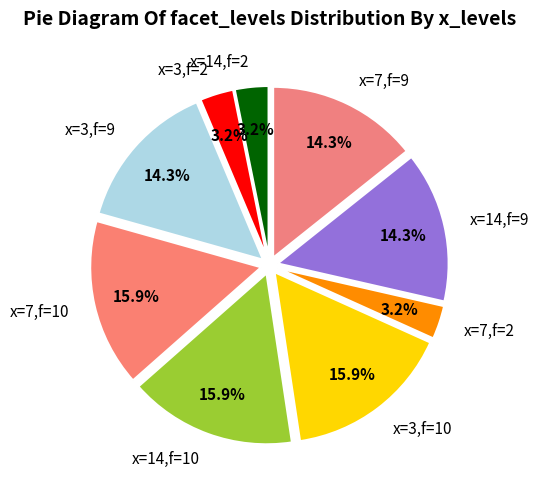

Is there any slice that represents more than half of the pie?

No